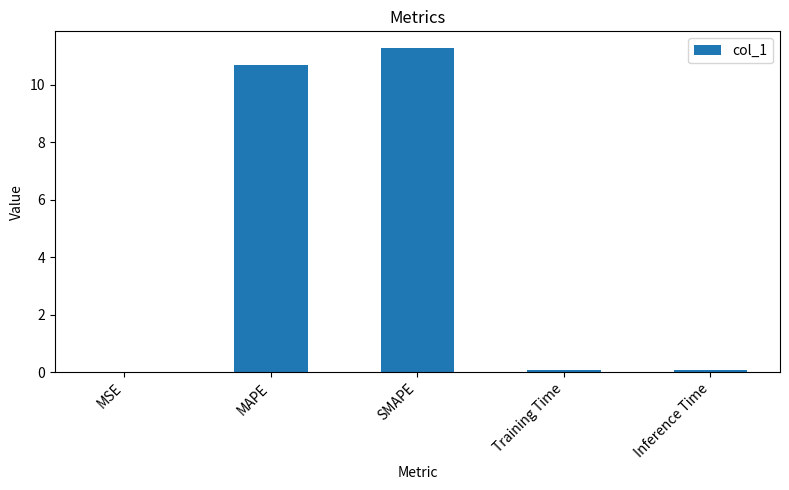

Which label corresponds to the largest value in the chart?

SMAPE